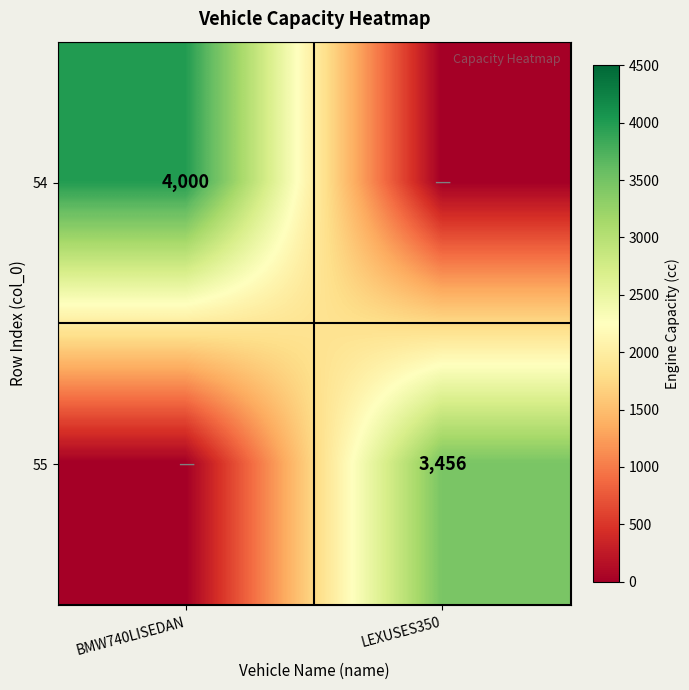

The value of 54 at BMW740LISEDAN is 4000. True or false?

True